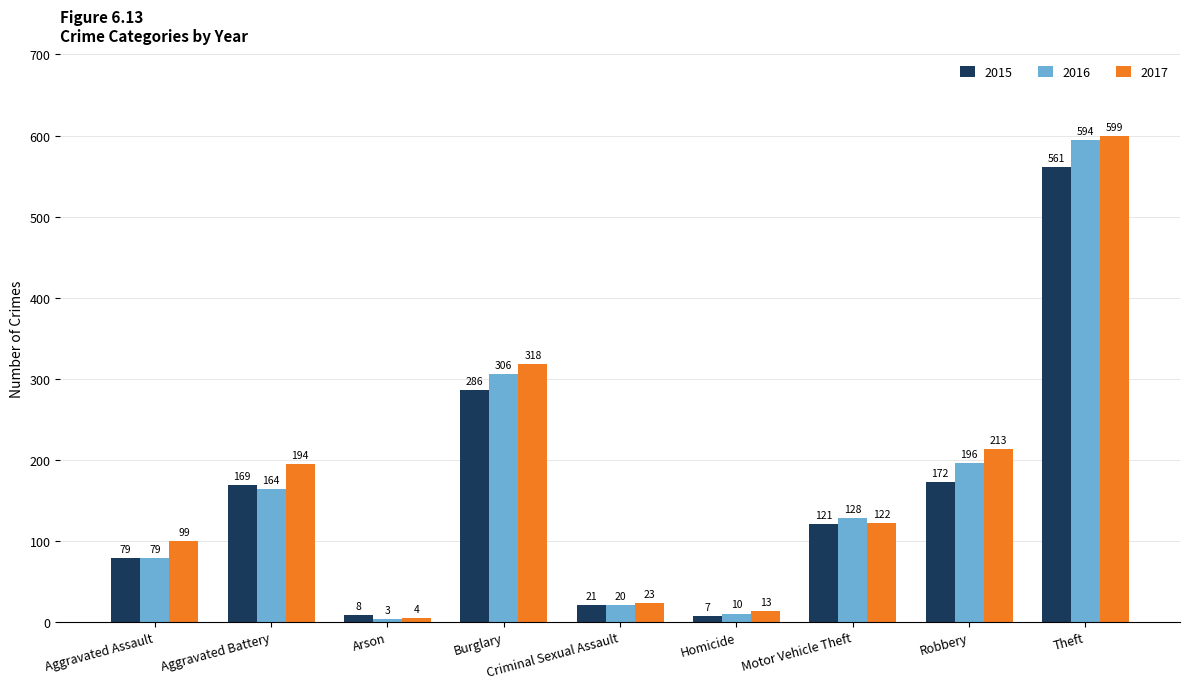

The value of 2016 at Theft is 594. True or false?

True